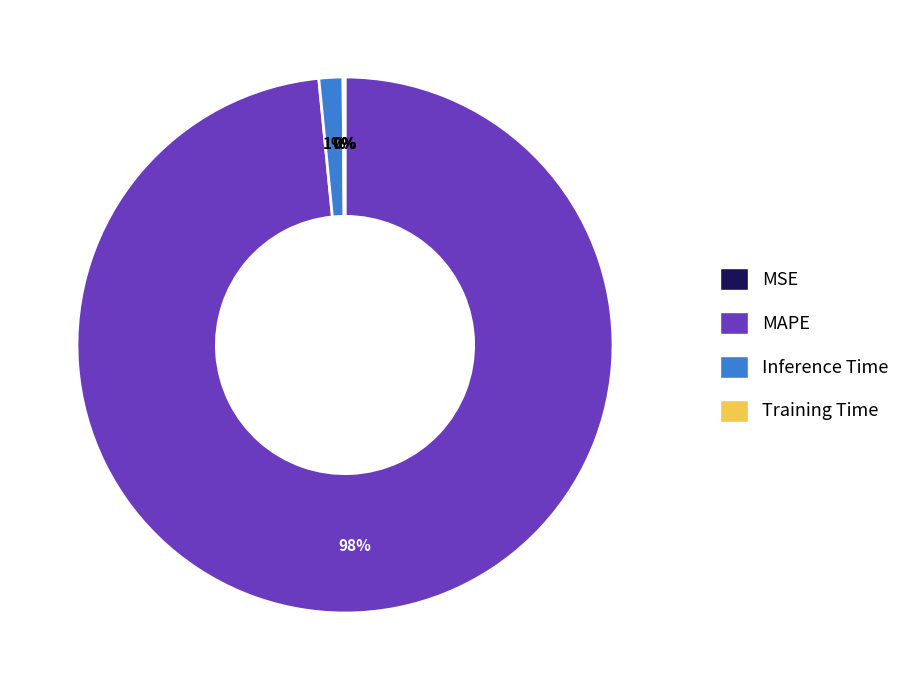

The MAPE slice represents 90% of the pie. True or false?

False